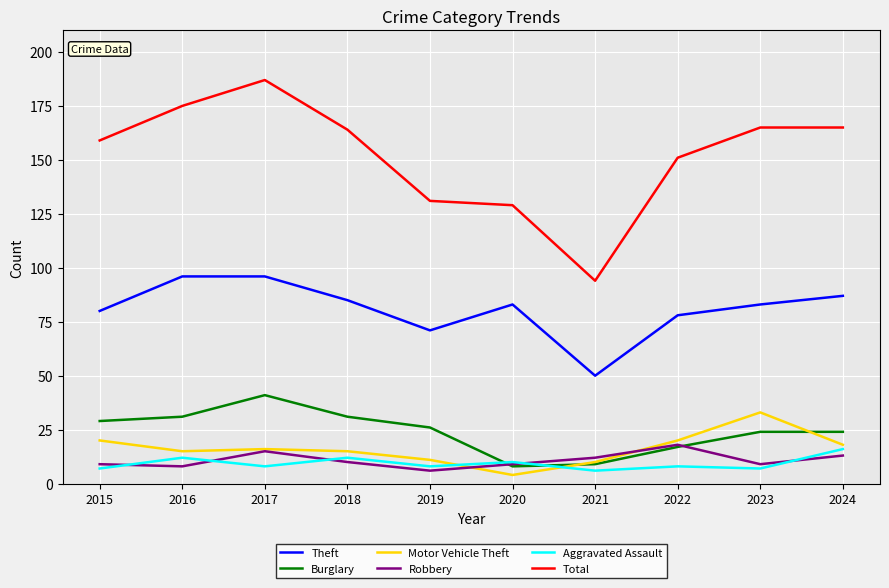

True or false: Aggravated Assault and Total cross at least once.

False